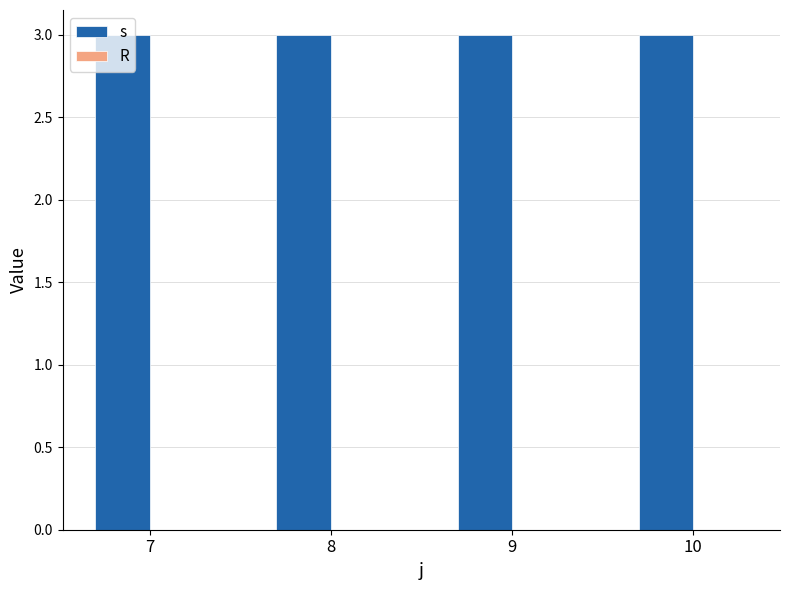

Rank the series at 7 from highest to lowest value.

s, R